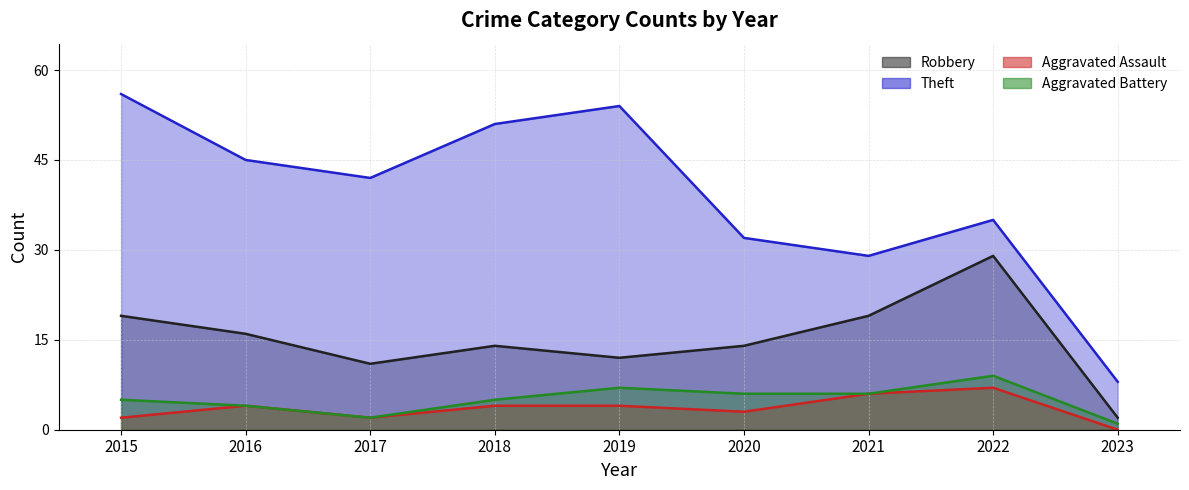

True or false: Aggravated Battery and Robbery cross at least once.

False